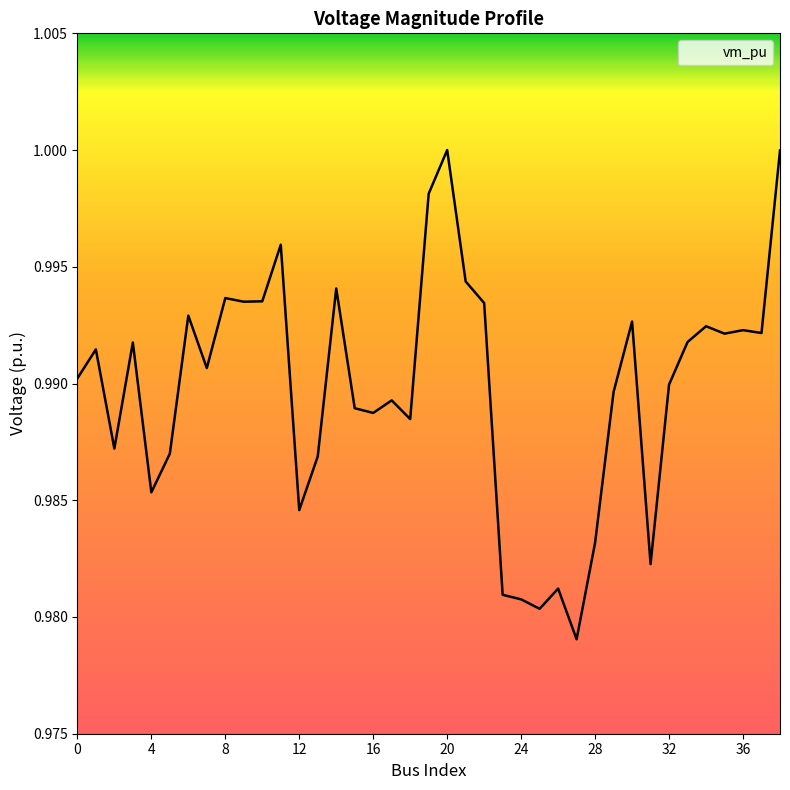

Which category has the highest value across all series?

20